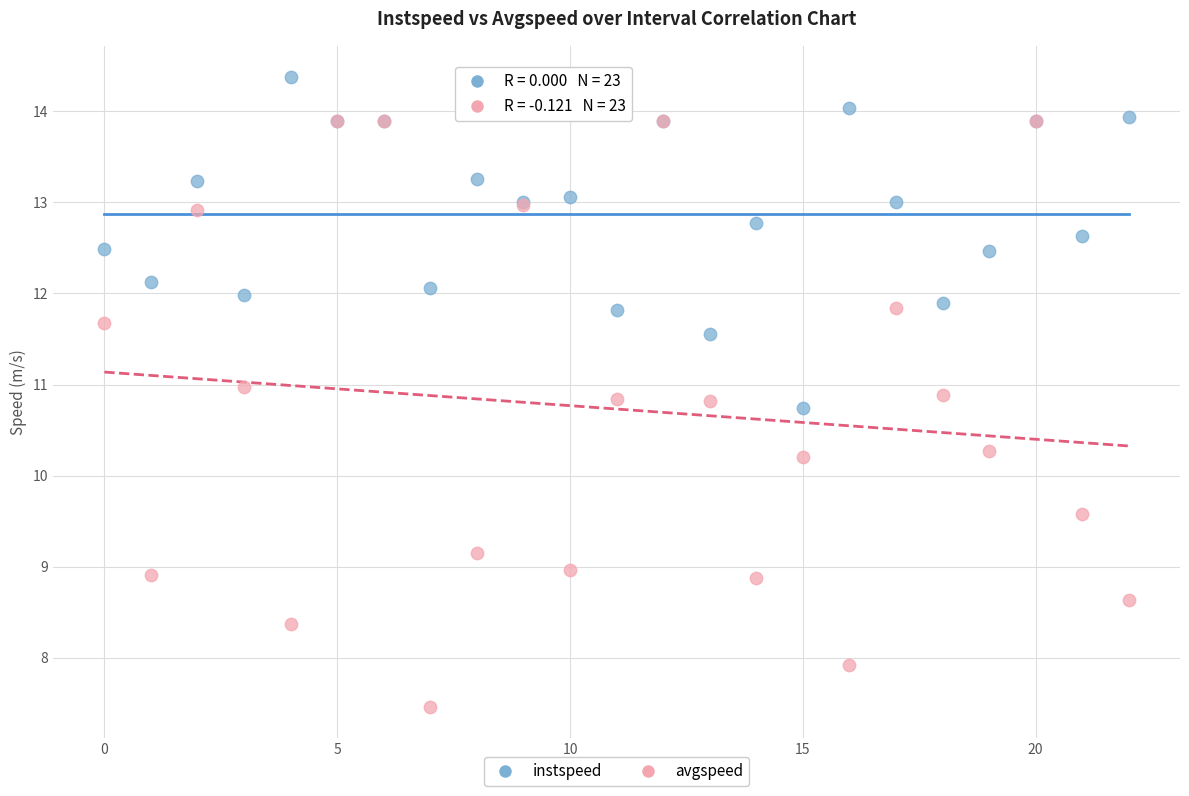

Which series reaches the minimum Y coordinate?

avgspeed